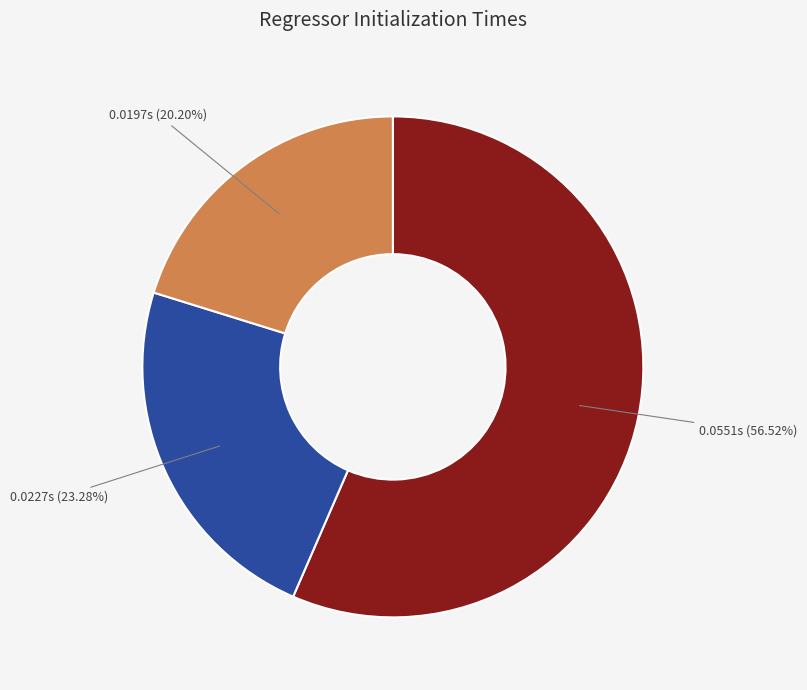

Is there a majority slice in this chart?

Yes